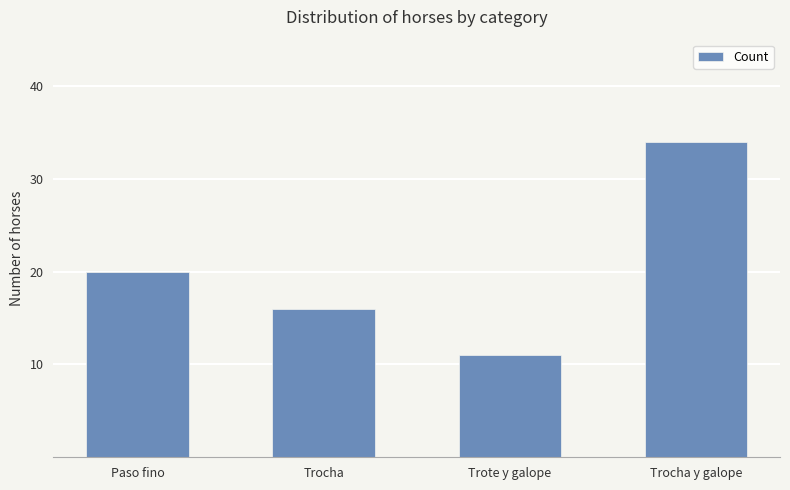

List the labels in order of value, largest first.

Trocha y galope, Paso fino, Trocha, Trote y galope